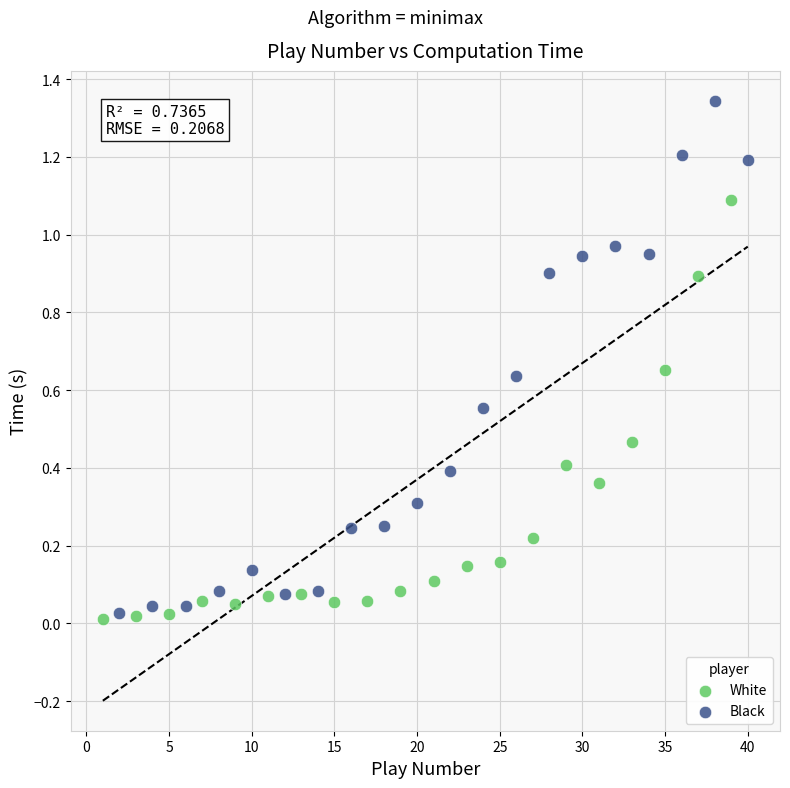

Which series has the widest spread of Y values?

Black